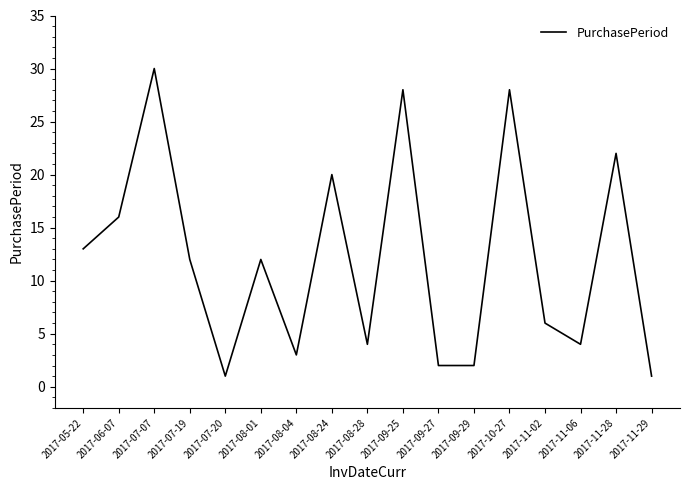

Between 2017-07-19 and 2017-07-20, which is larger?

2017-07-19